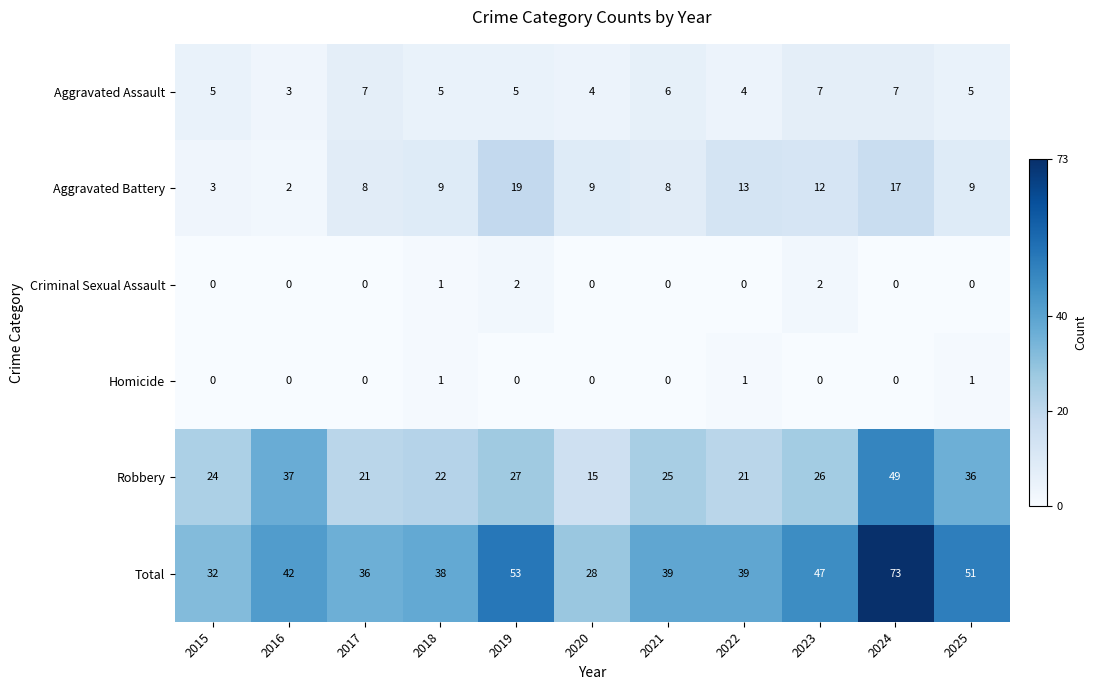

What is the highest value of the Robbery series?

49